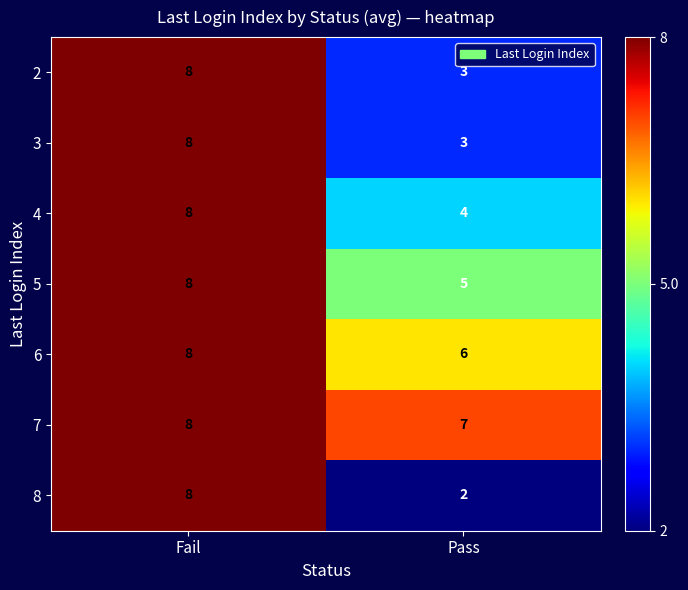

What is the maximum value for 6?

8